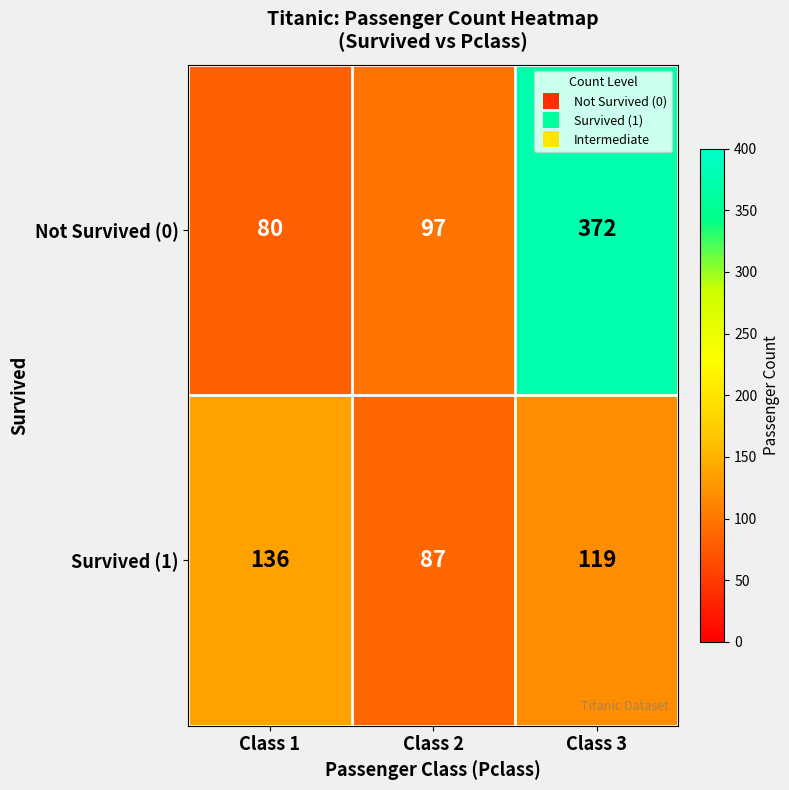

What is the difference between the maximum and second lowest values in the Not Survived (0) series?

275